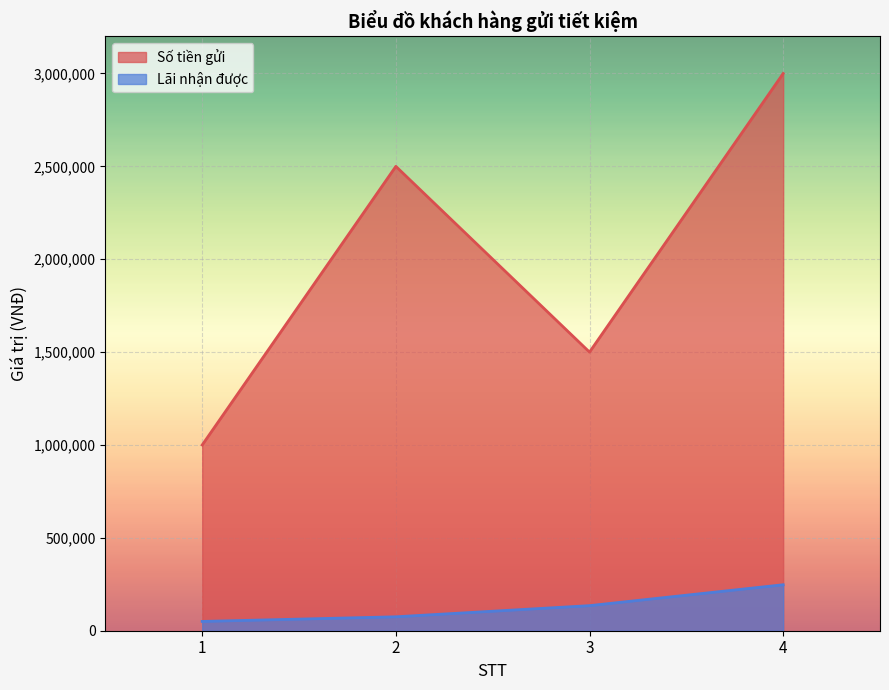

The value of Số tiền gửi at 3 is 2314439. True or false?

False